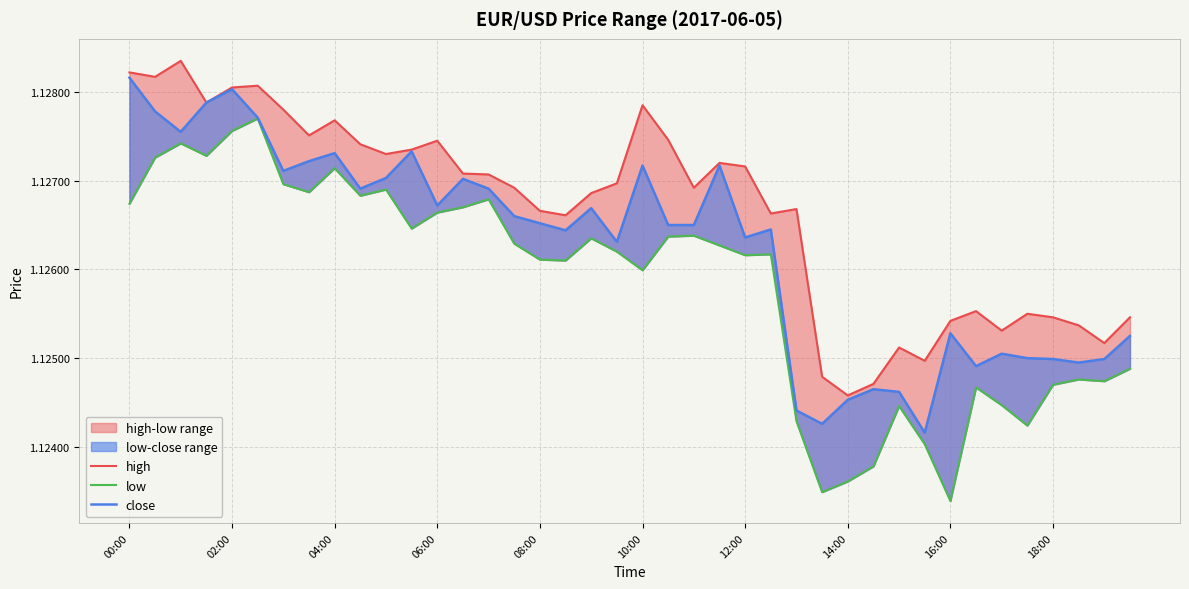

What is the greatest value displayed?

1.1